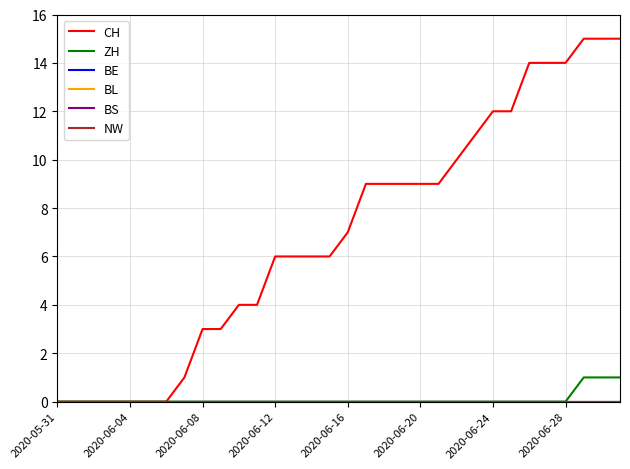

Does the chart display data point markers on the line(s)?

No